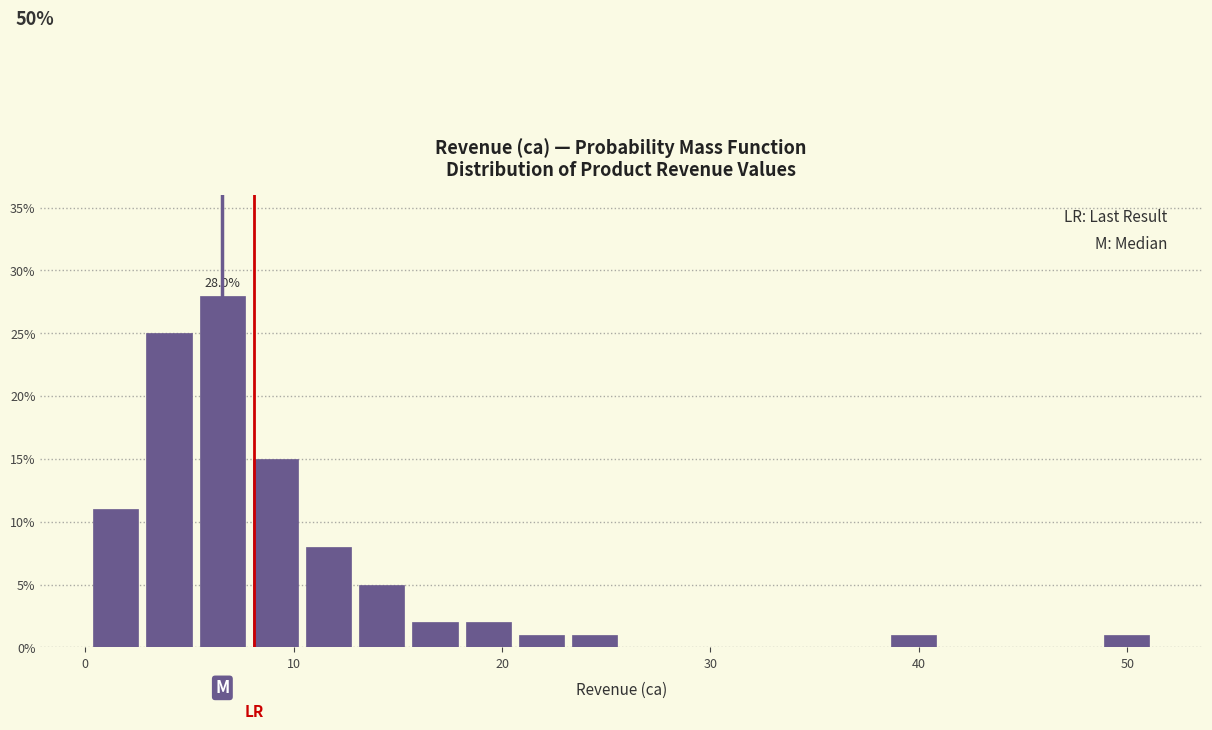

Around what value on the x-axis is the tallest bar? Give the approximate position of its centre, as read against the axis.

7